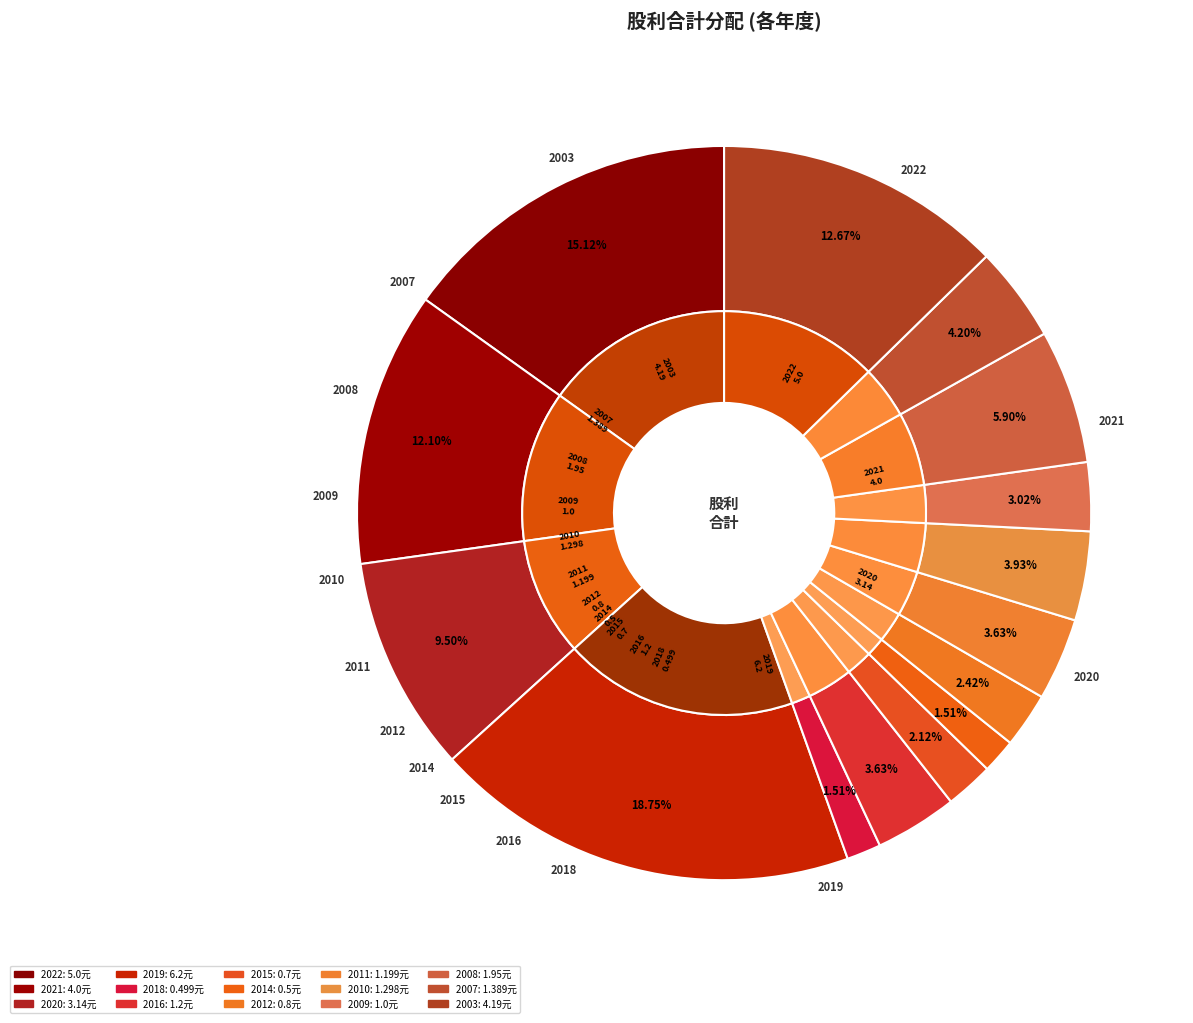

Is it true that 2009 is 3% of the pie?

True